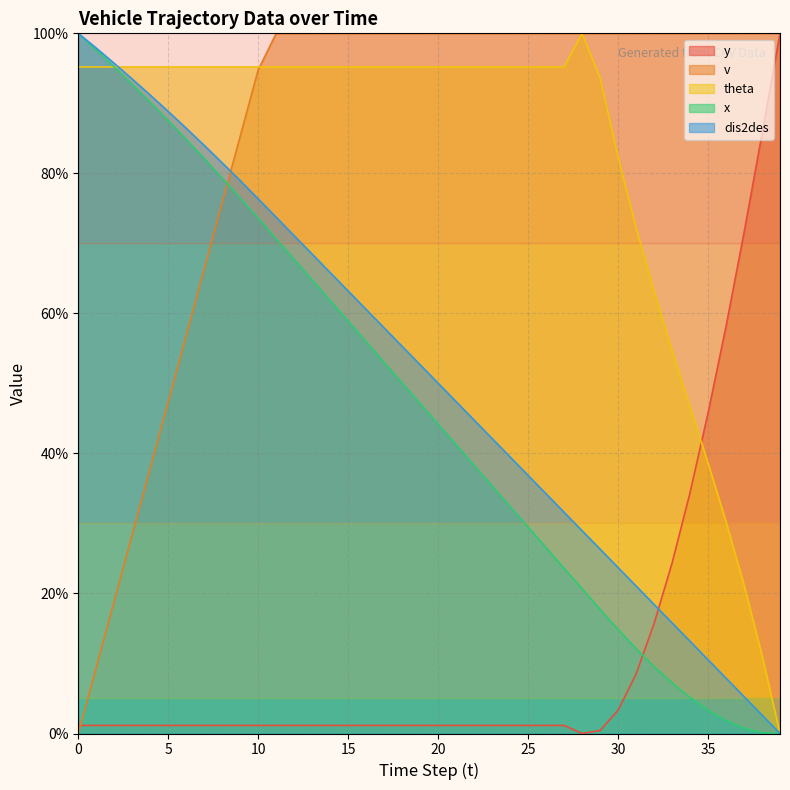

What is the greatest value displayed?

100.0